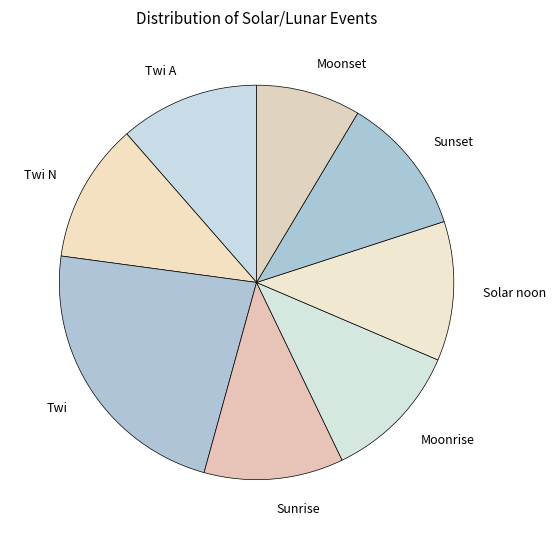

Does any single category account for the majority?

No